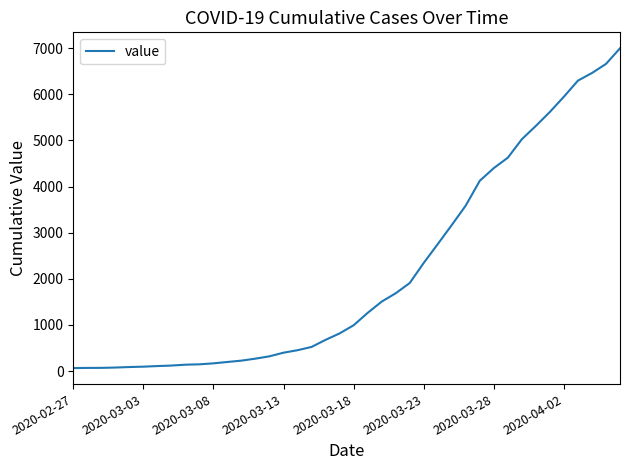

What is the difference between the maximum and minimum values?

6931